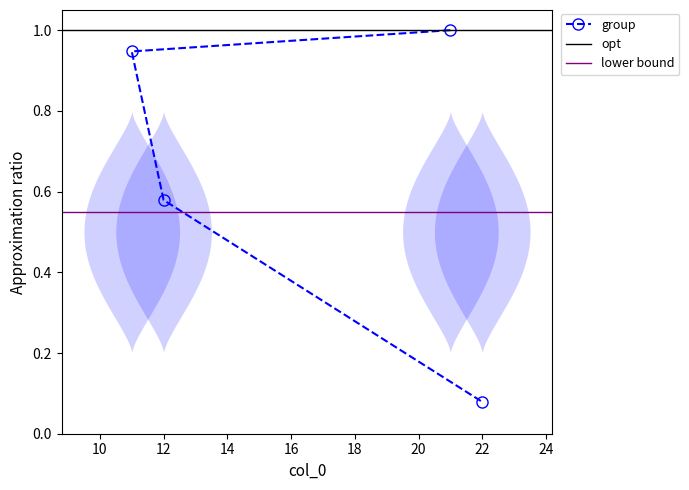

Is it true that the value at 22 is 0.1?

True